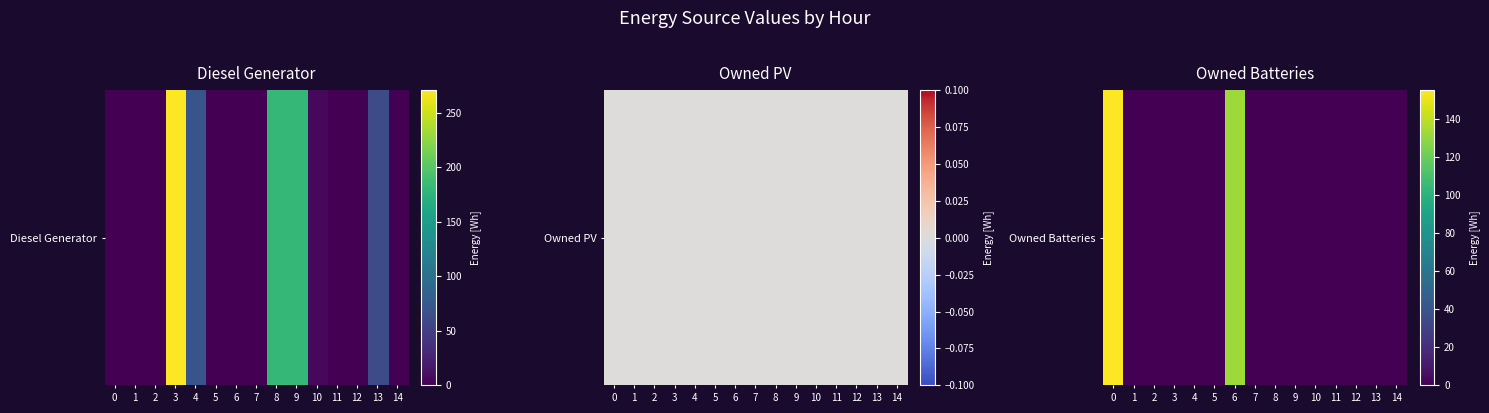

Rank the categories by value from highest to lowest.

0, 6, 1, 2, 3, 4, 5, 7, 8, 9, 10, 11, 12, 13, 14